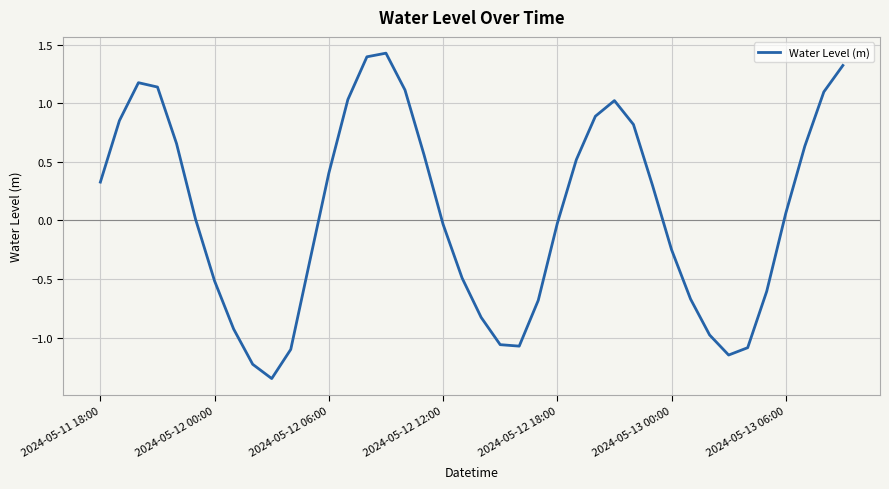

What is the maximum value shown in the chart?

1.4